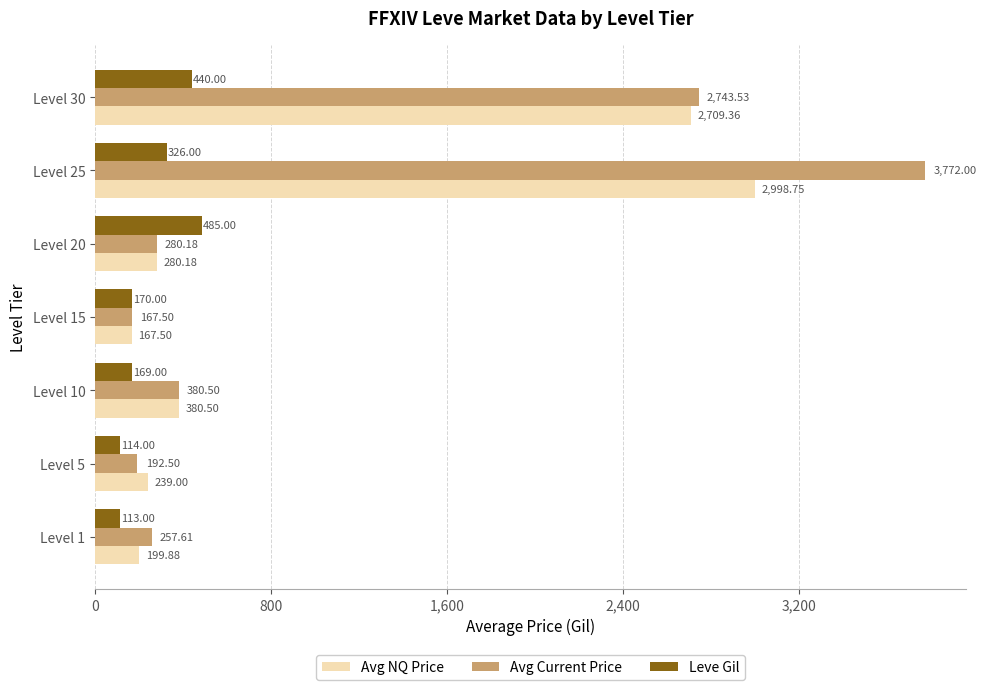

List the labels in order of Leve Gil value, smallest first.

Level 1, Level 5, Level 10, Level 15, Level 25, Level 30, Level 20